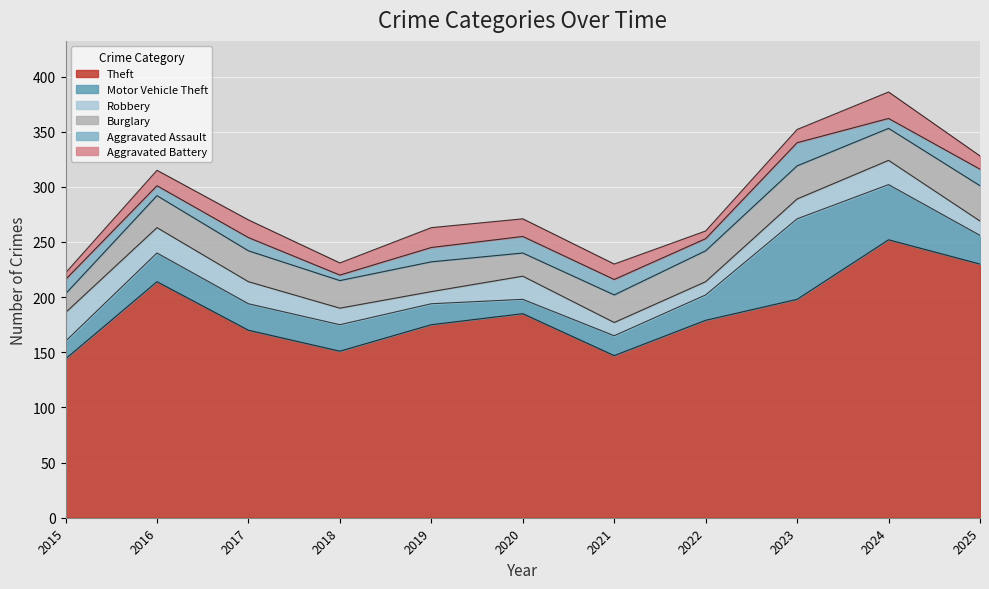

At which label does Robbery reach its peak?

2015